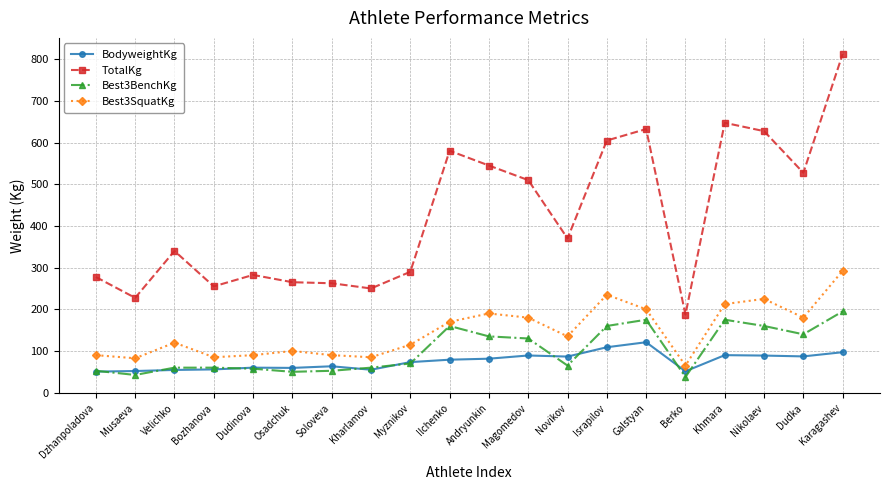

Does the chart have visible grid lines?

Yes